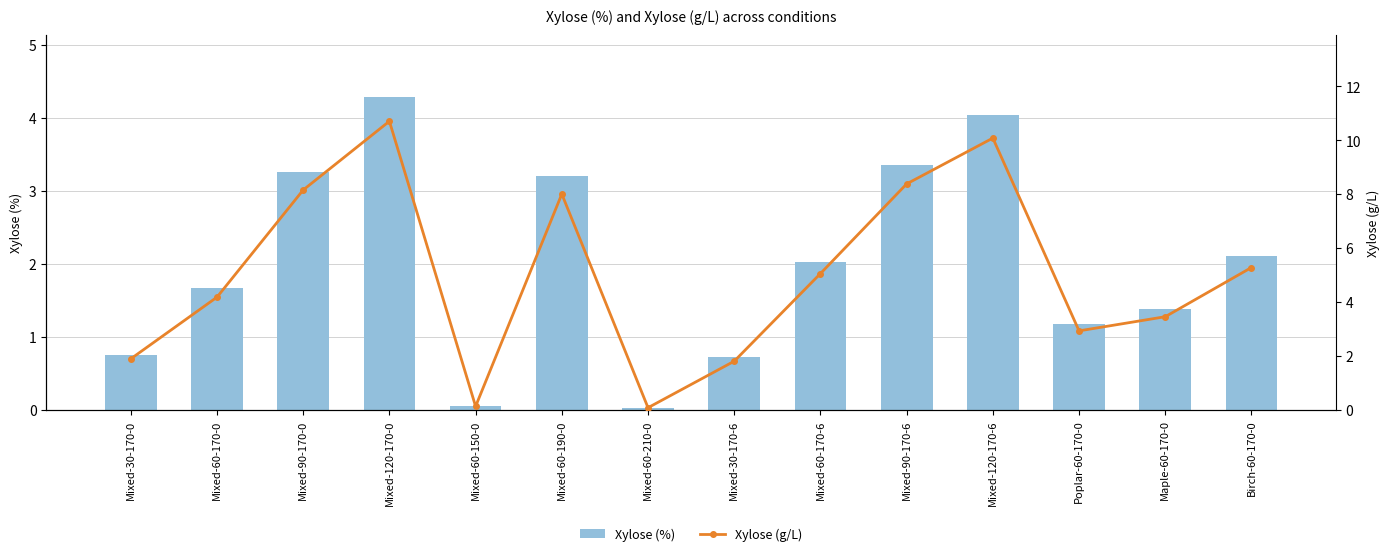

Does the chart contain stacked bars?

No